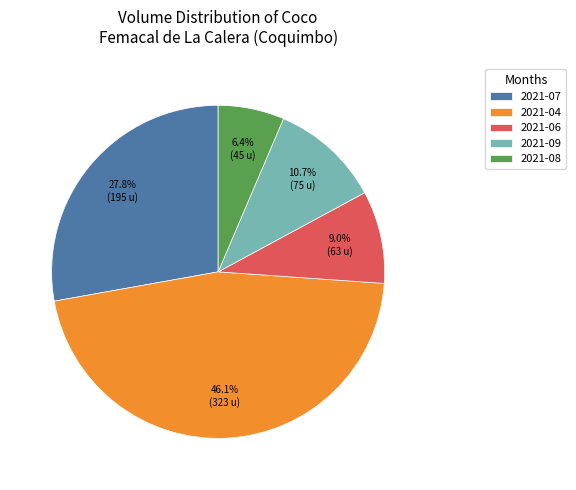

Approximately how many times larger is the value at 2021-09 compared to 2021-06?

1.2